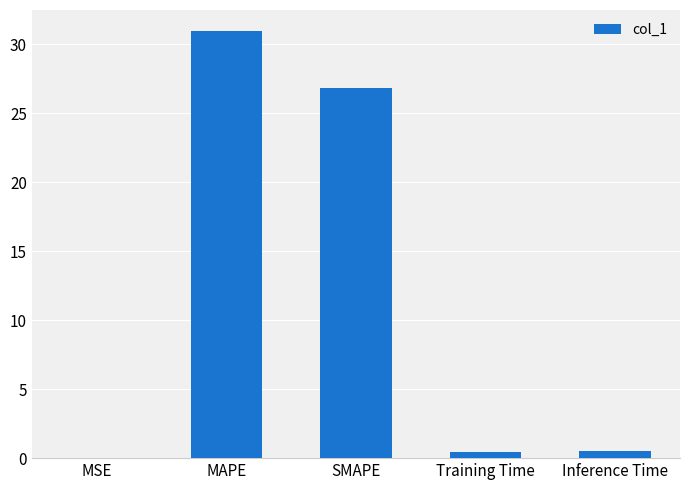

Are the bars grouped side by side (vs. stacked)?

No